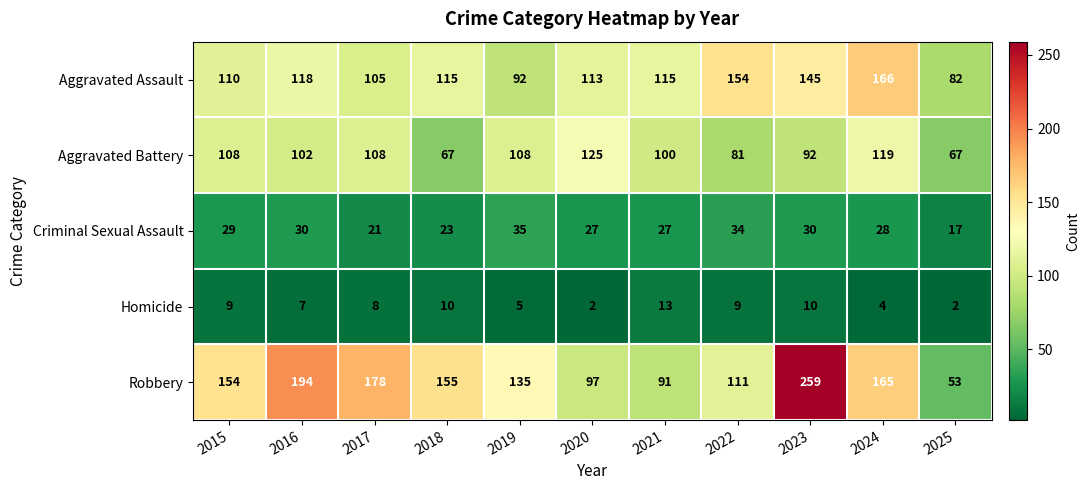

What is the maximum value shown in the chart?

259